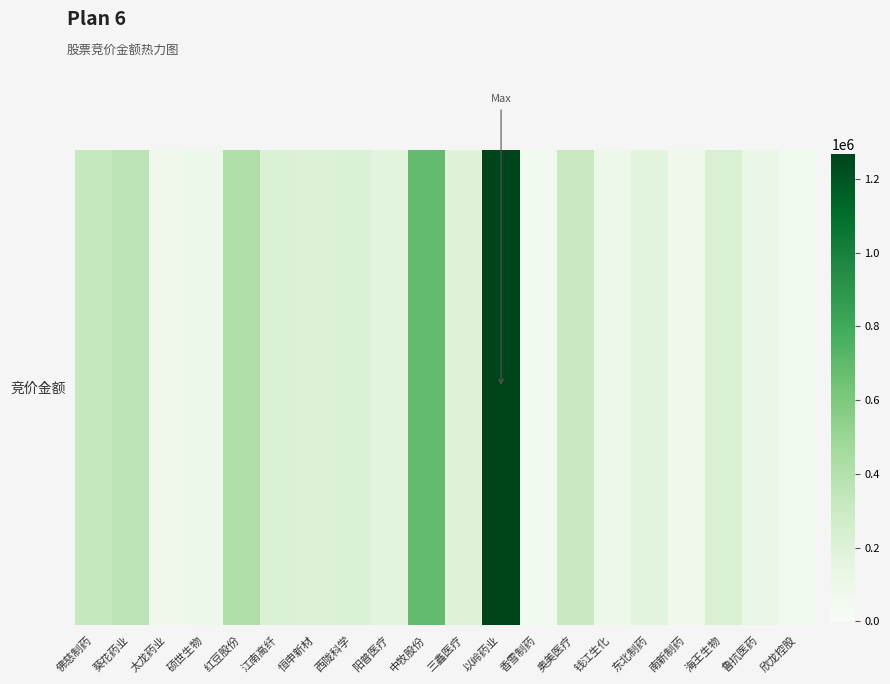

What is the difference between the values at 三鑫医疗 and 中牧股份?

497619